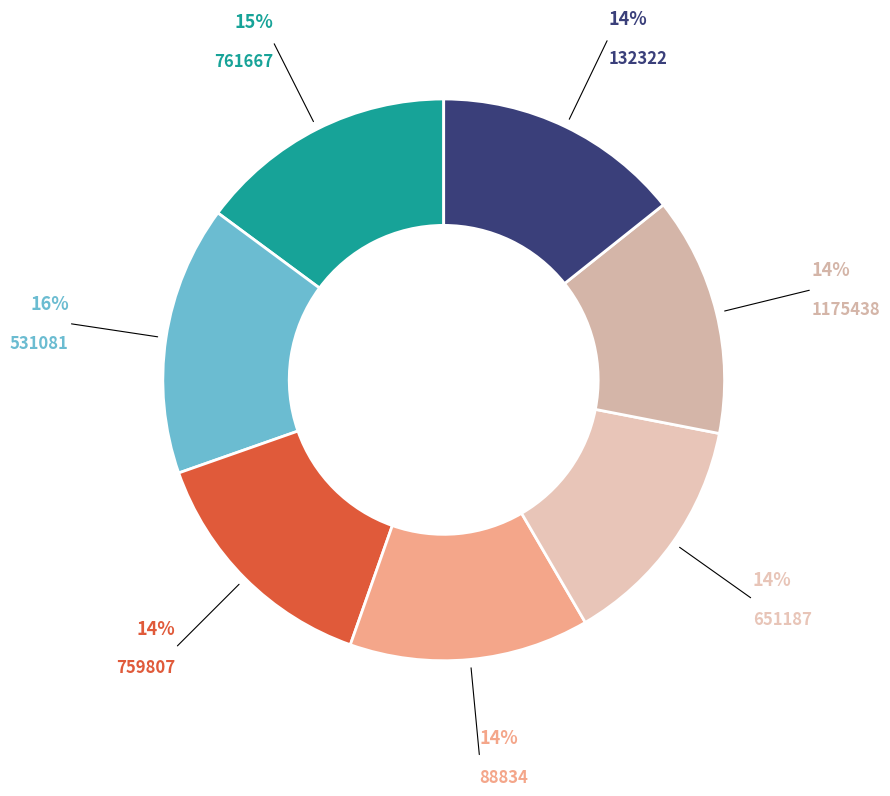

The 88834 slice represents 14% of the pie. True or false?

True